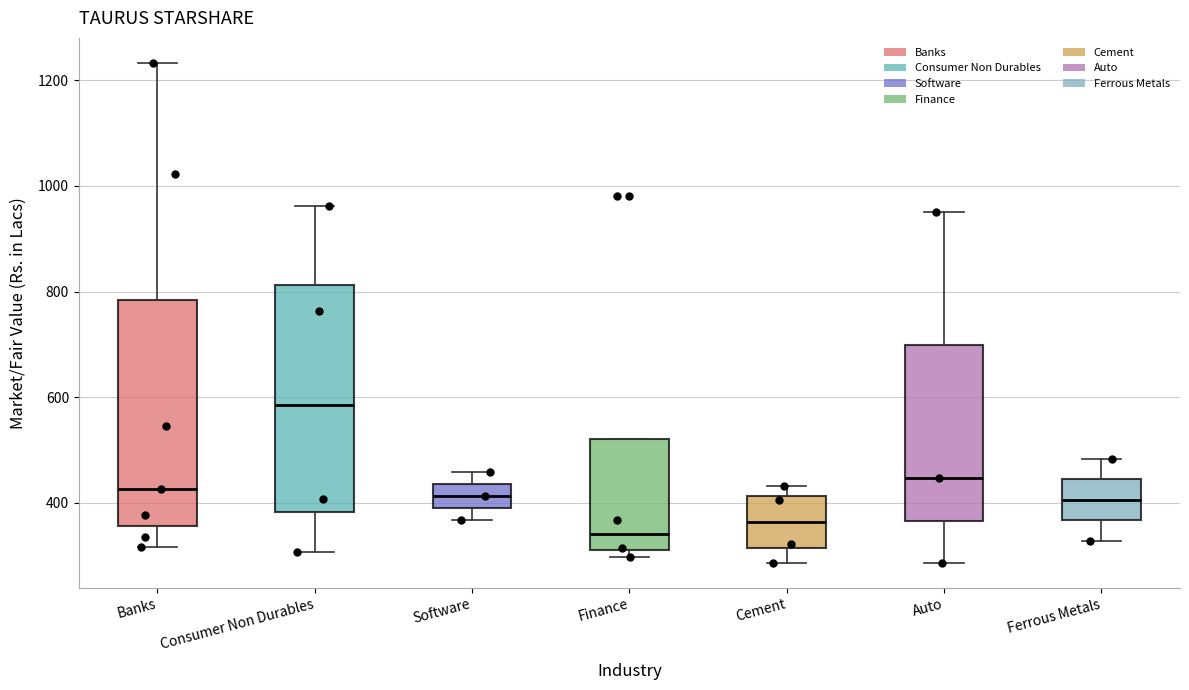

Which box has the lowest median line?

Finance